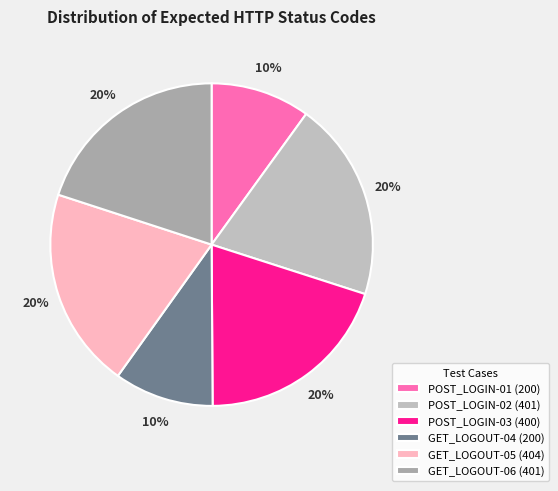

Is there a majority slice in this chart?

No